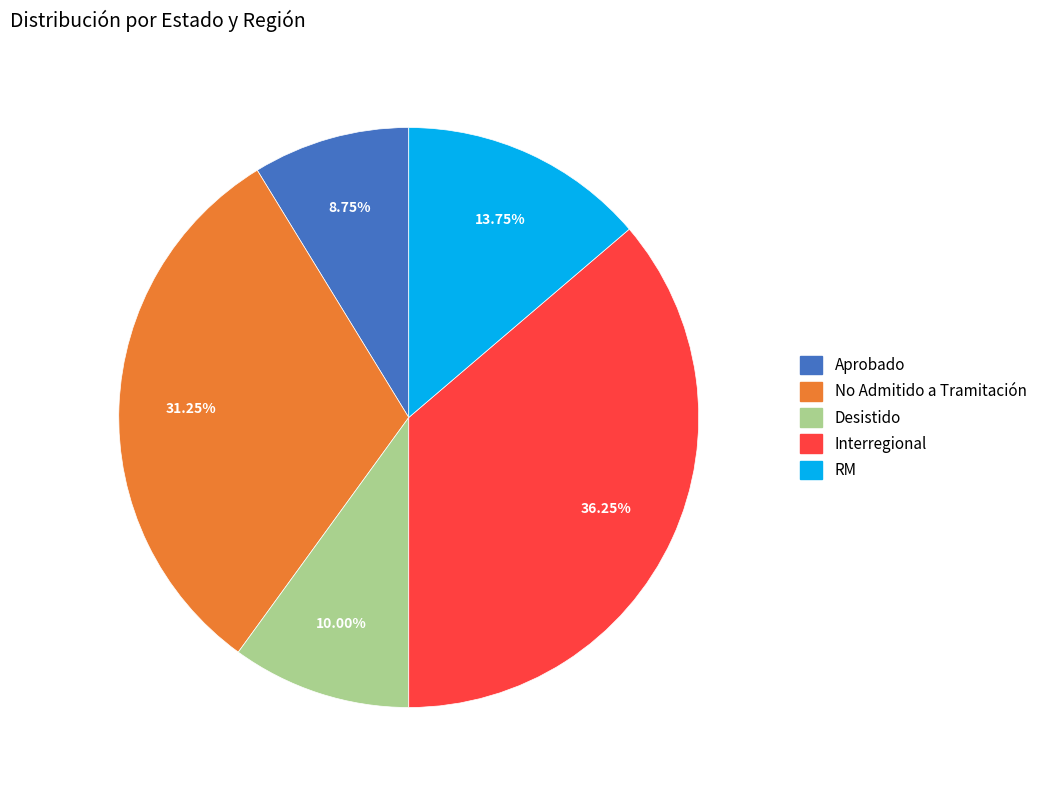

Is there any slice that represents more than half of the pie?

No